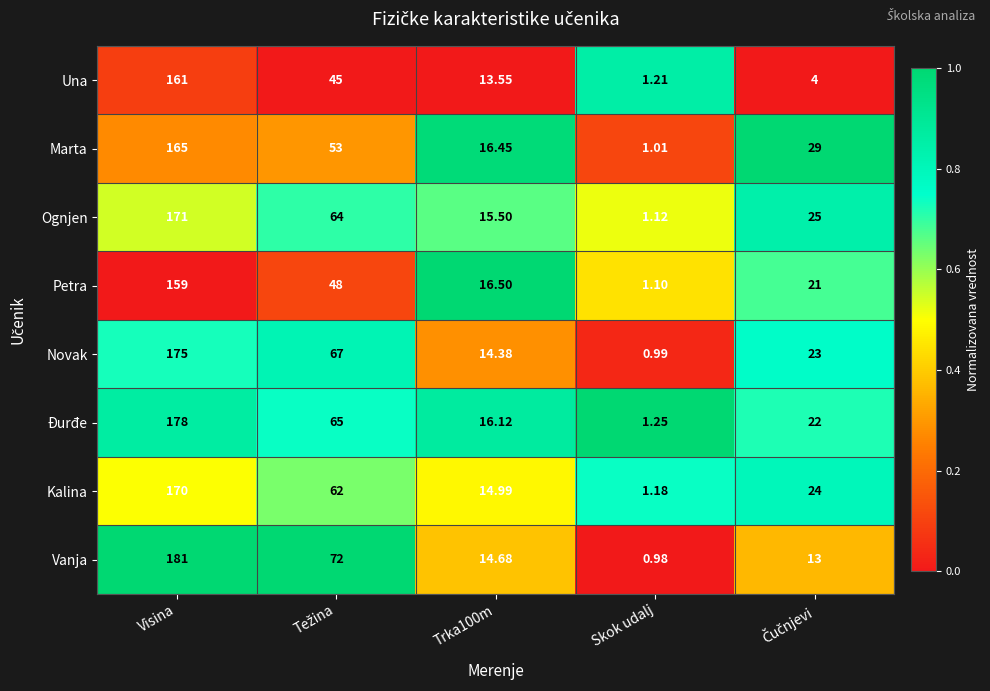

At how many categories does at least one series exceed 0?

5